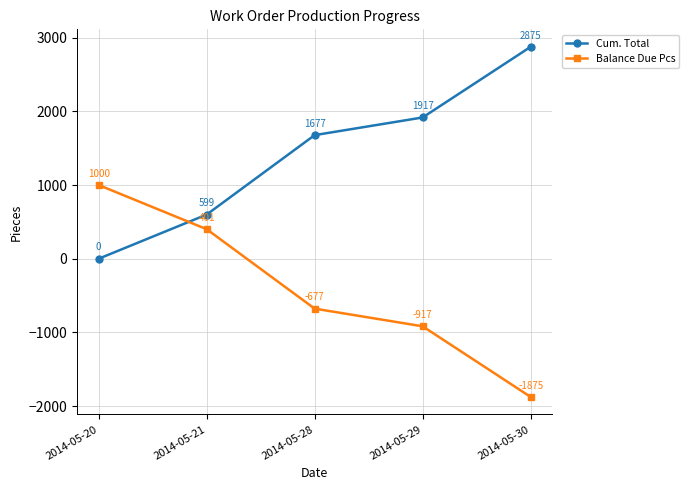

Which series has the largest total across all categories?

Cum. Total